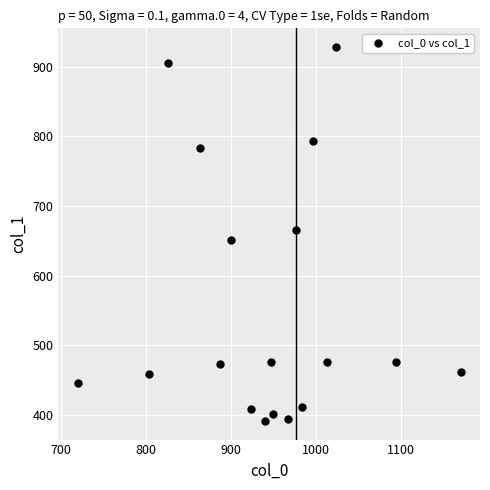

What is the range of Y values (max minus min)?

536.6